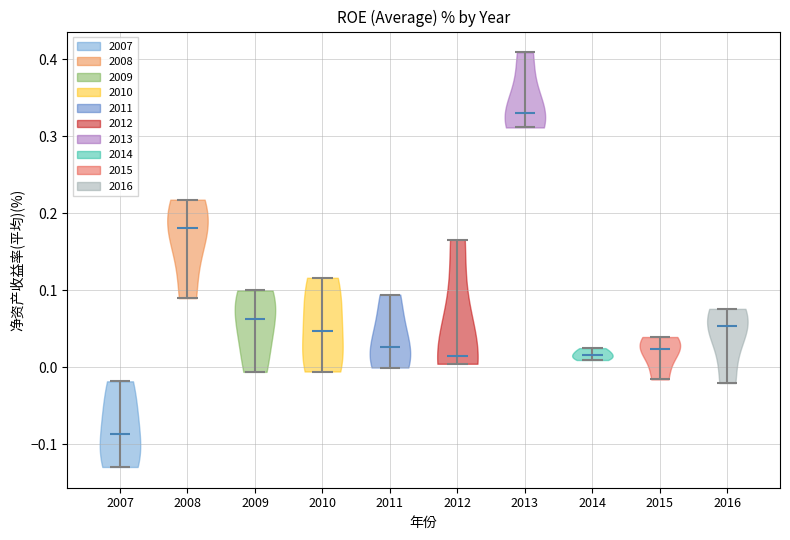

Which violin has the highest median line?

2013